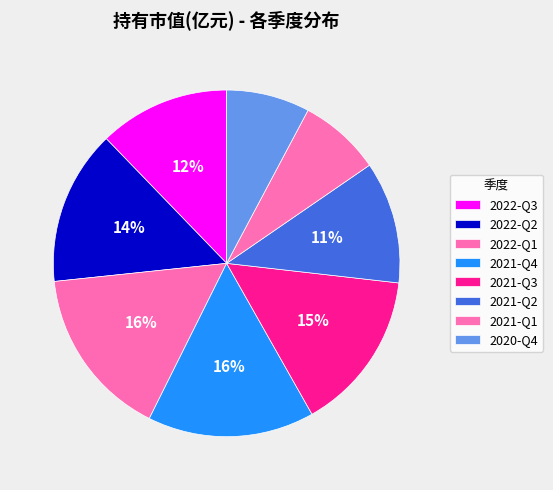

To the nearest percent, what is the combined percentage of 2021-Q1 and 2020-Q4?

15%